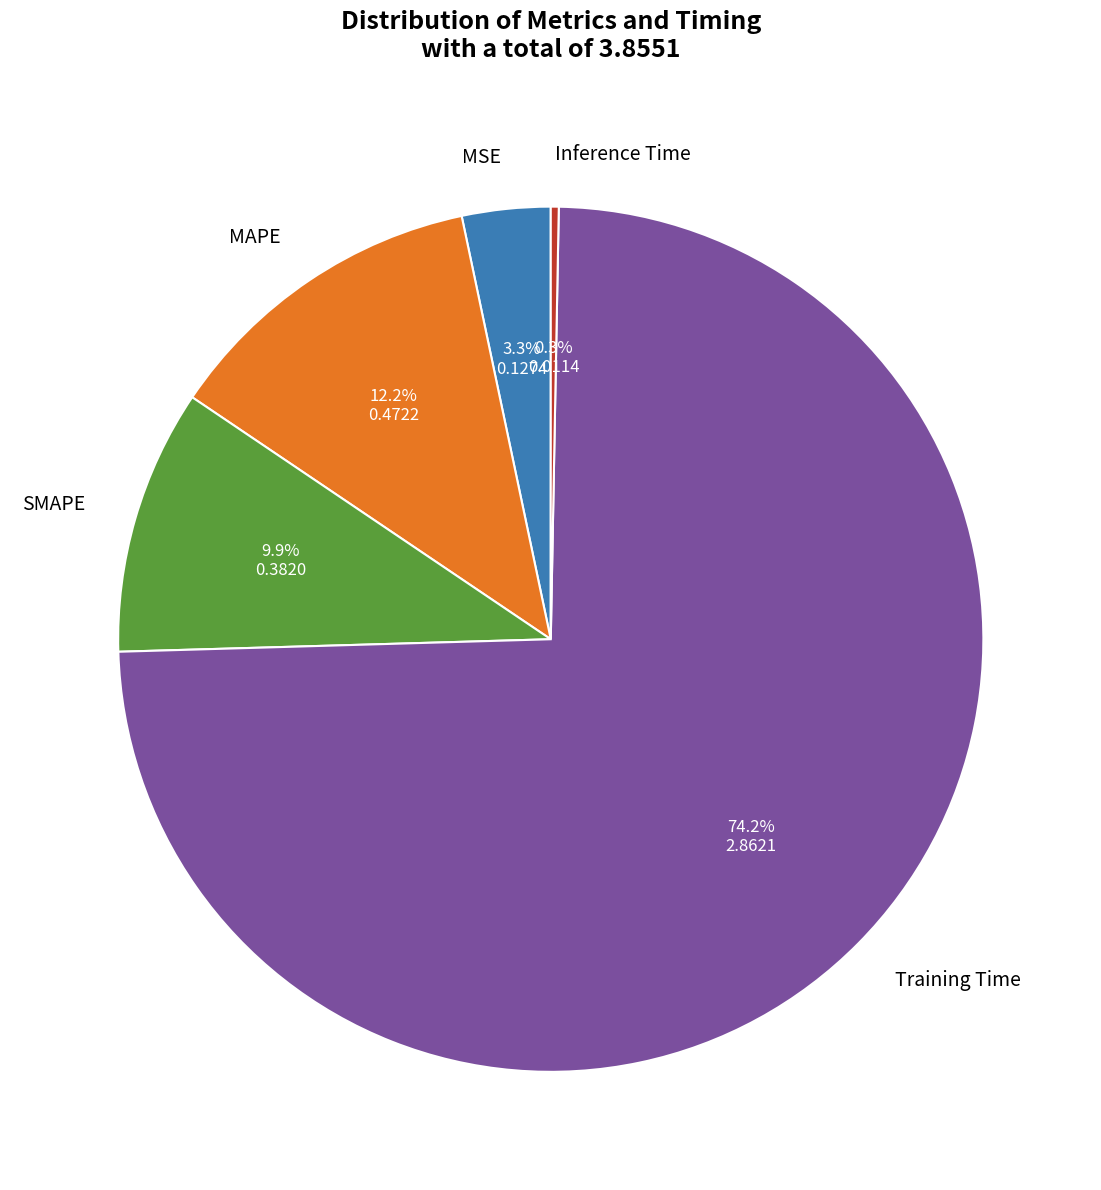

What percentage is NOT represented by MSE?

96.7%